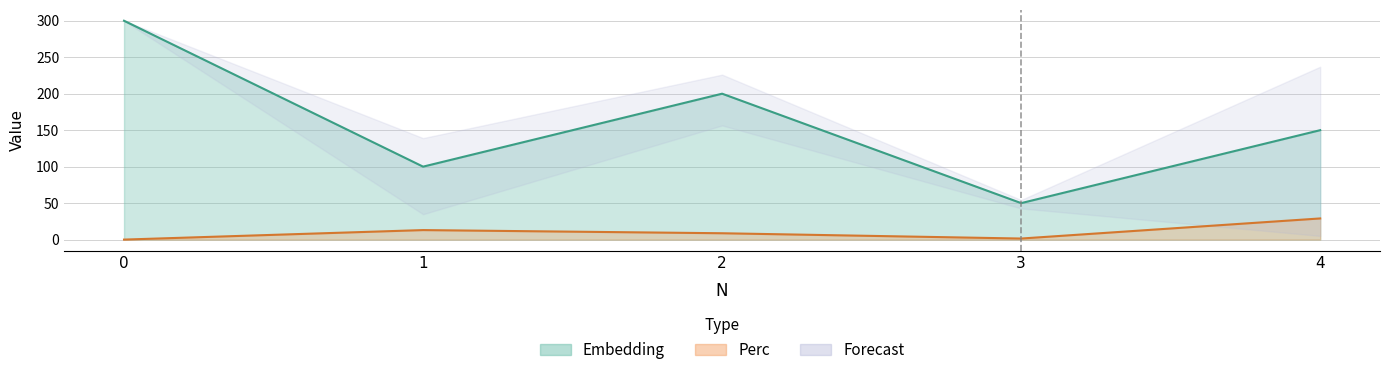

Reading left to right, list all the values displayed in this chart.

Embedding: 300.0	100.0	200.0	50.0	150.0
Perc: 0.0	13.0	8.7	1.4	29.0